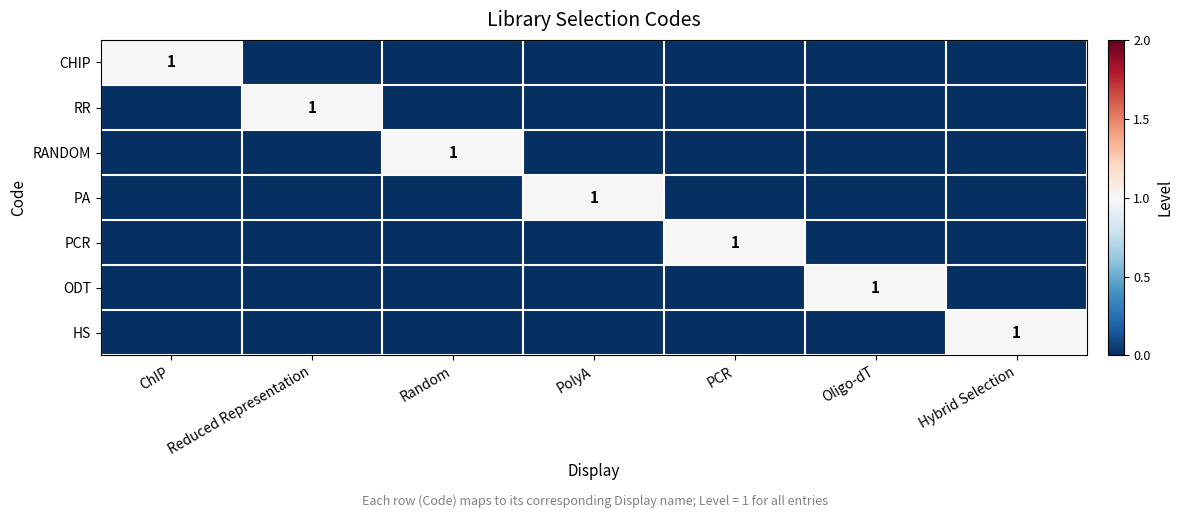

At how many categories does at least one series exceed 0?

7